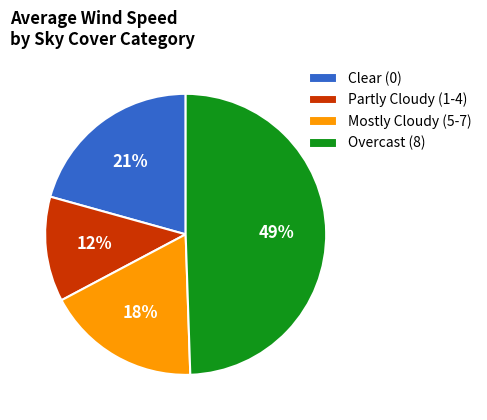

Rank the categories by value from highest to lowest.

Overcast (8), Clear (0), Mostly Cloudy (5-7), Partly Cloudy (1-4)